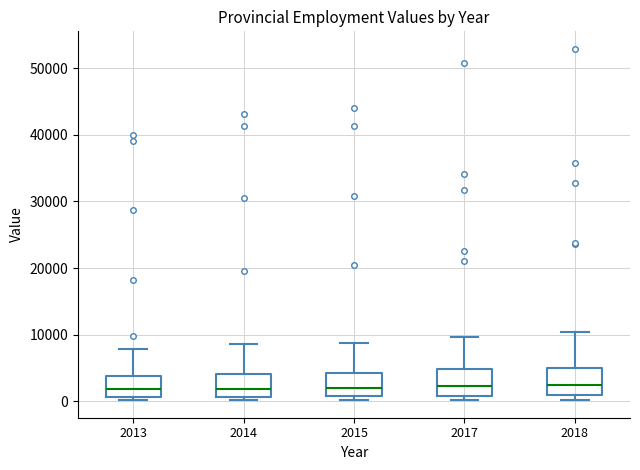

Where does the upper whisker of the box at x = 2018 end on the y-axis? The values are not printed on the chart, so give them approximately, as read against the axis.

10000